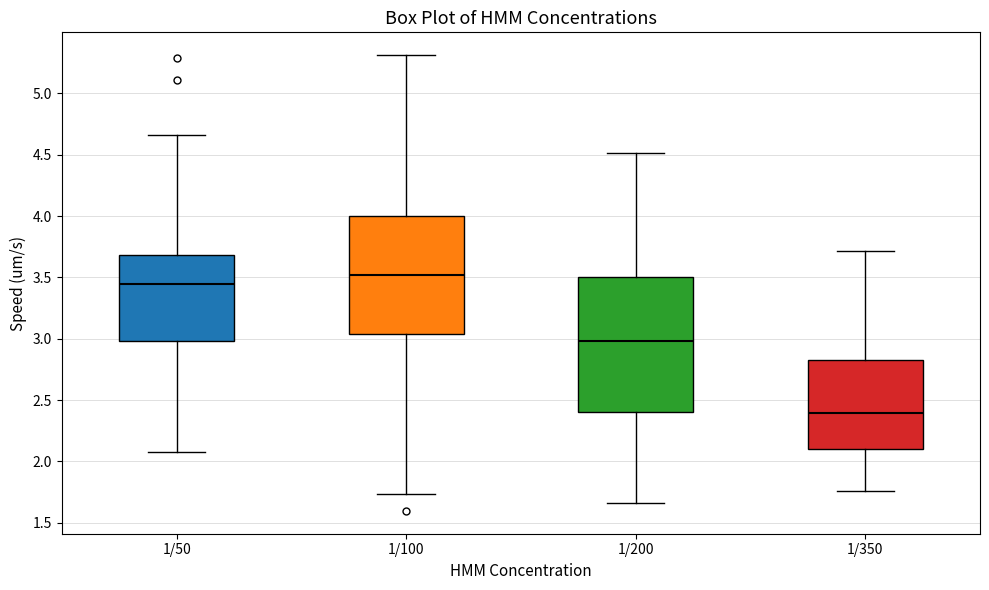

Comparing the boxes themselves (not the whiskers), which one is the tallest?

1/200